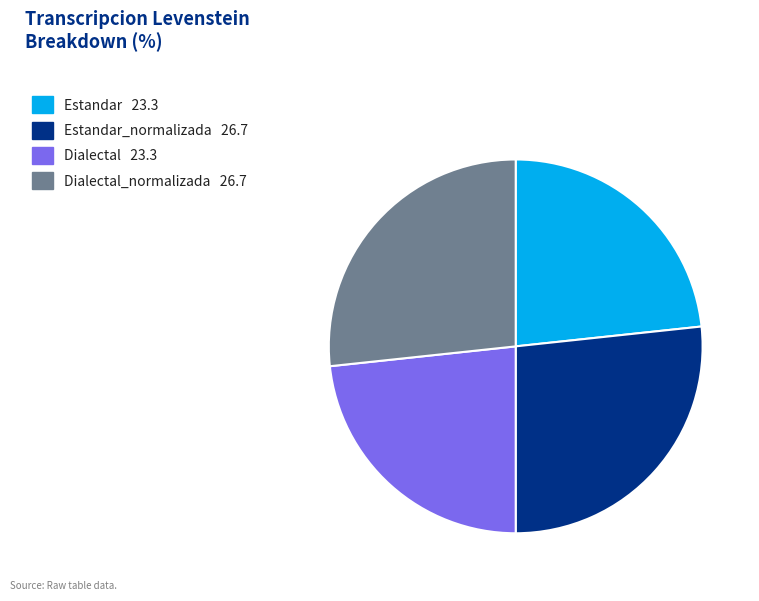

Does any single category account for the majority?

No